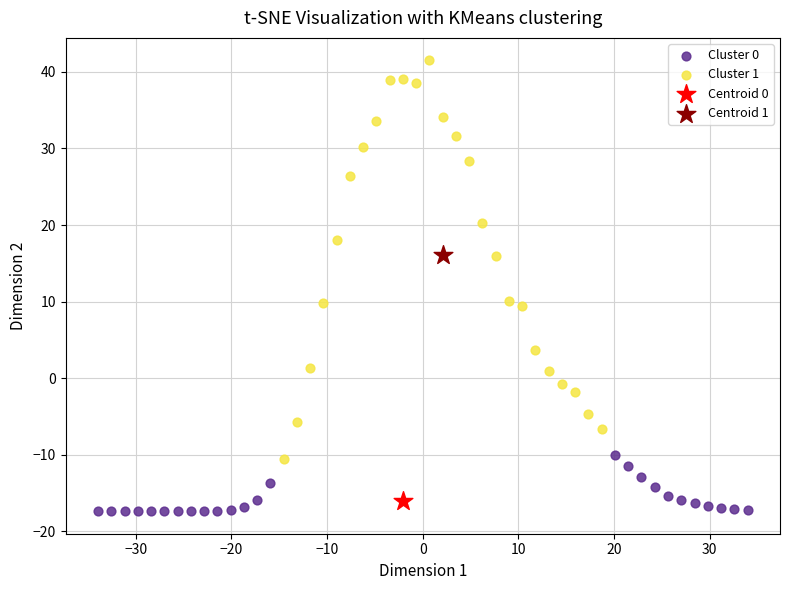

Which series contains the lowest Y value?

Cluster 0